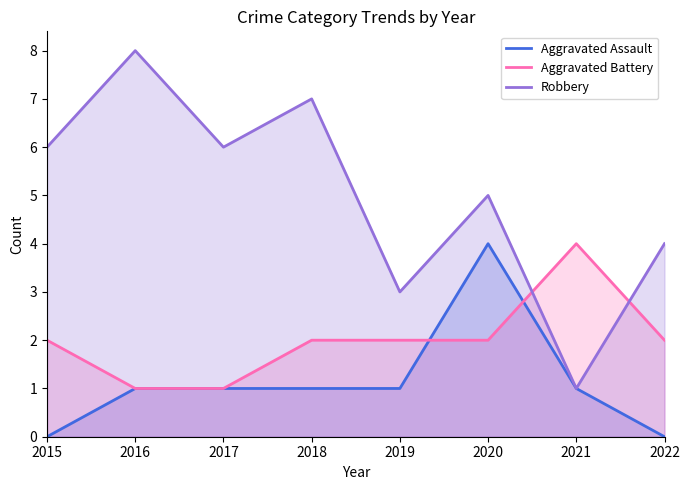

At which label is Aggravated Battery closest to 2?

2015